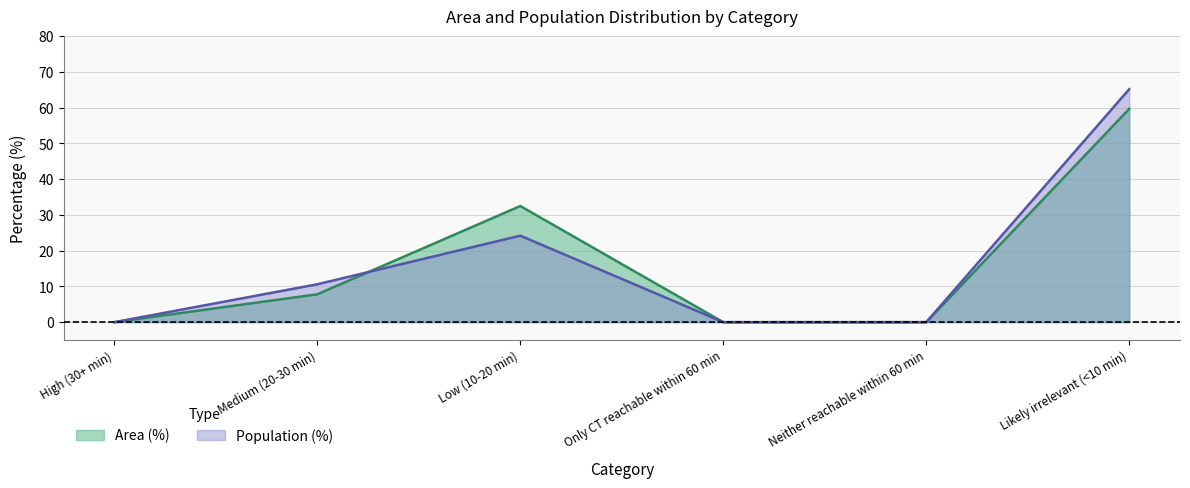

Which series ends up on top after the final intersection of Area (%) and Population (%)?

Area (%)